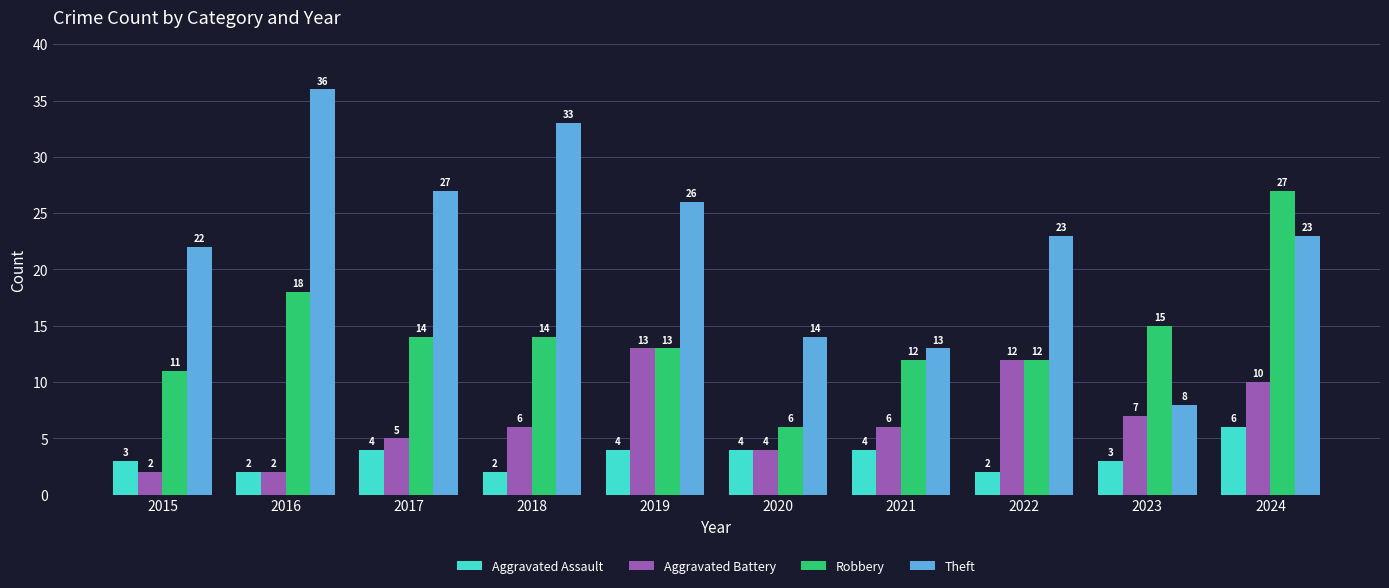

Reading left to right, list all the values displayed in this chart.

Aggravated Assault: 2015=3	2016=2	2017=4	2018=2	2019=4	2020=4	2021=4	2022=2	2023=3	2024=6
Aggravated Battery: 2015=2	2016=2	2017=5	2018=6	2019=13	2020=4	2021=6	2022=12	2023=7	2024=10
Robbery: 2015=11	2016=18	2017=14	2018=14	2019=13	2020=6	2021=12	2022=12	2023=15	2024=27
Theft: 2015=22	2016=36	2017=27	2018=33	2019=26	2020=14	2021=13	2022=23	2023=8	2024=23